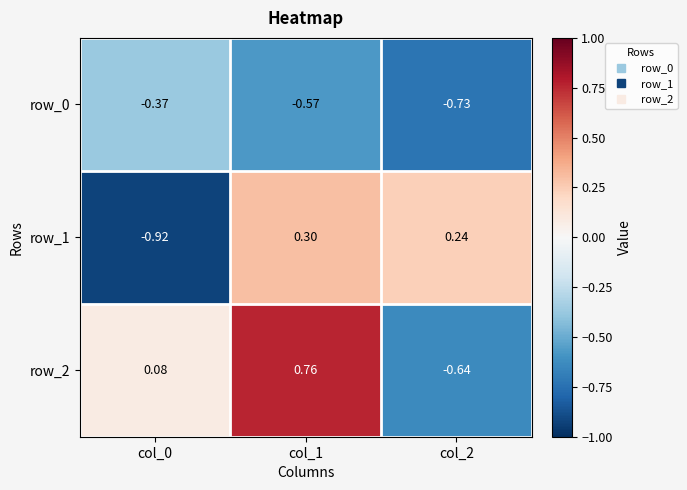

At col_0, list the series in order from smallest to largest.

row_1, row_0, row_2